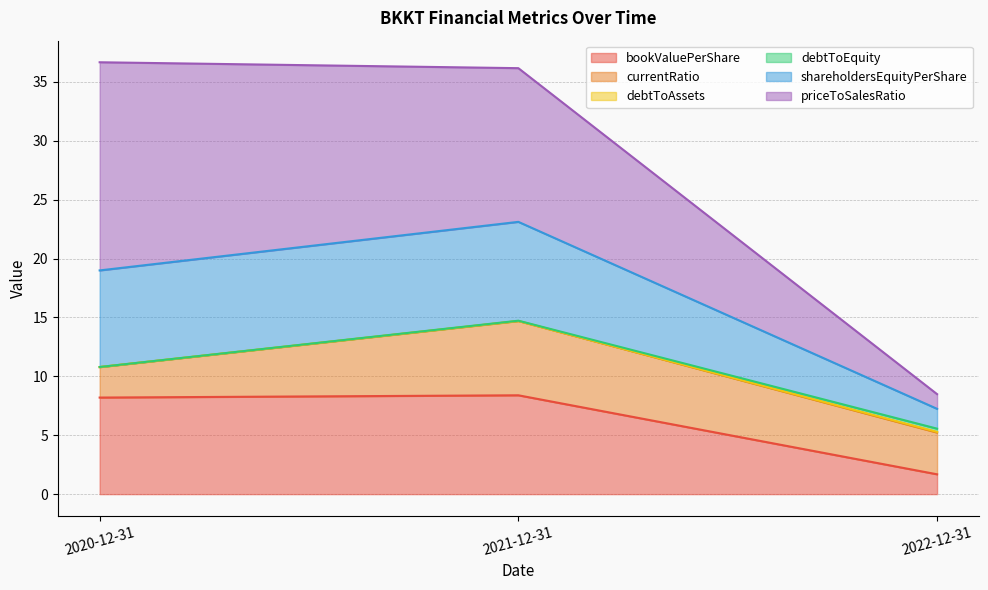

Which category has the lowest value across all series?

2021-12-31